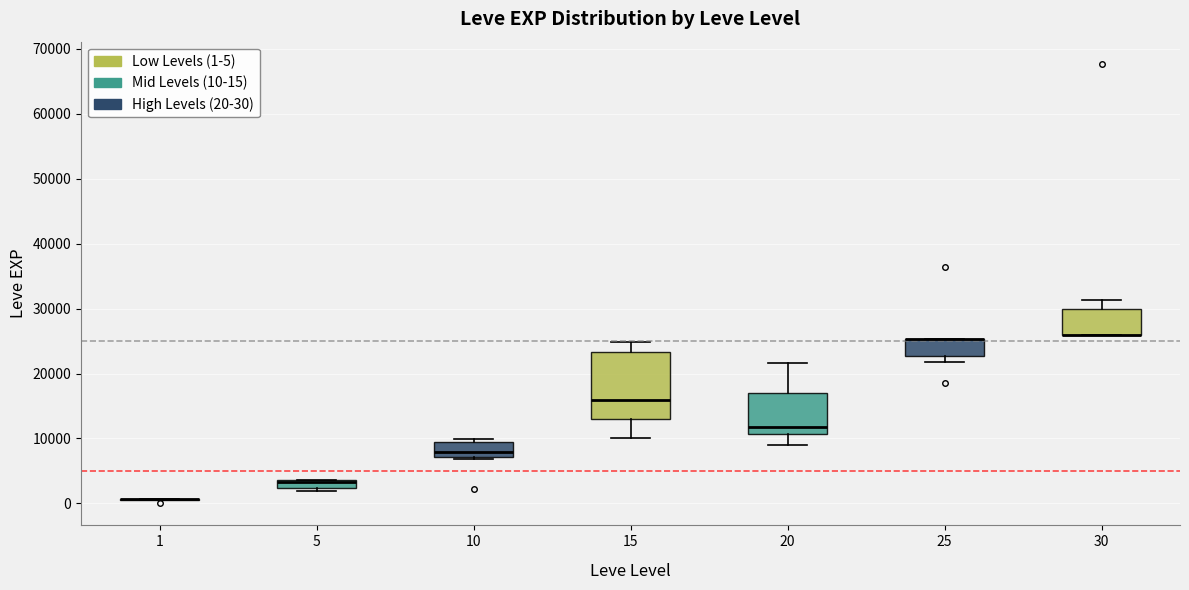

Where does the upper whisker of the box at x = 30 end on the y-axis? The values are not printed on the chart, so give them approximately, as read against the axis.

31000